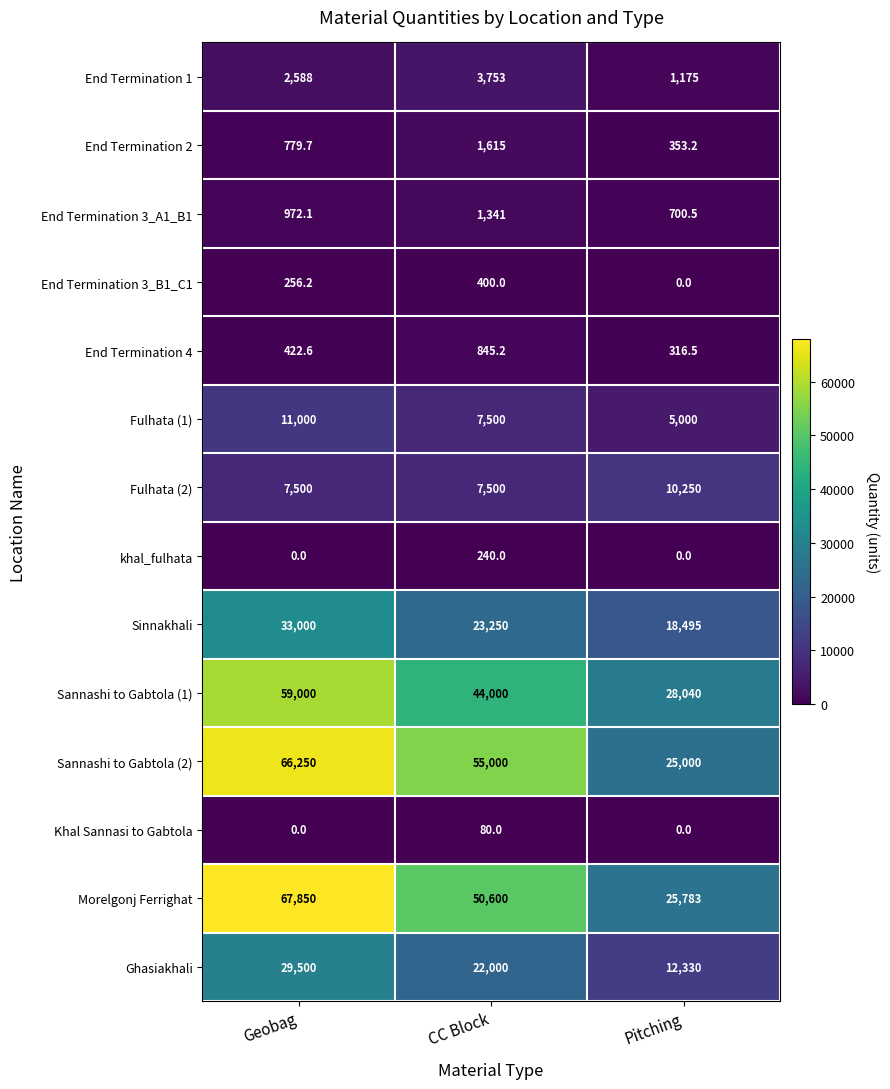

Rank the series by their maximum value, from lowest to highest.

Khal Sannasi to Gabtola, khal_fulhata, End Termination 3_B1_C1, End Termination 4, End Termination 3_A1_B1, End Termination 2, End Termination 1, Fulhata (2), Fulhata (1), Ghasiakhali, Sinnakhali, Sannashi to Gabtola (1), Sannashi to Gabtola (2), Morelgonj Ferrighat